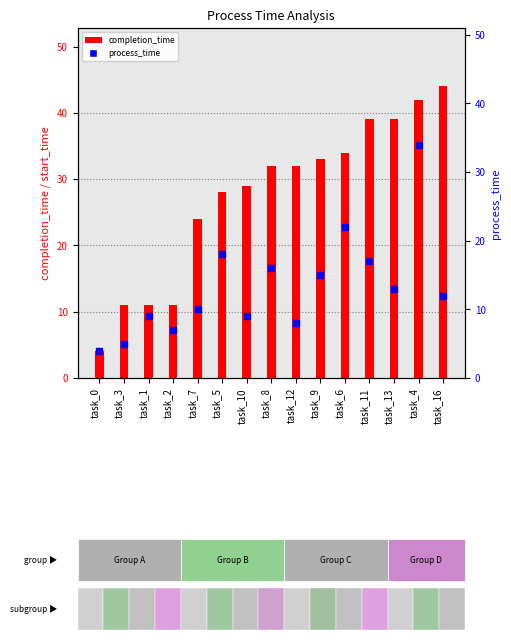

At which category is the sum across all series the highest?

task_4